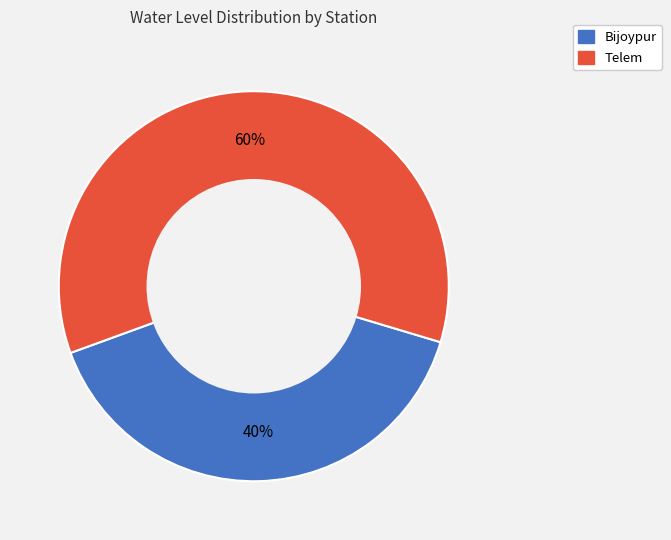

Which slice is the largest?

Telem